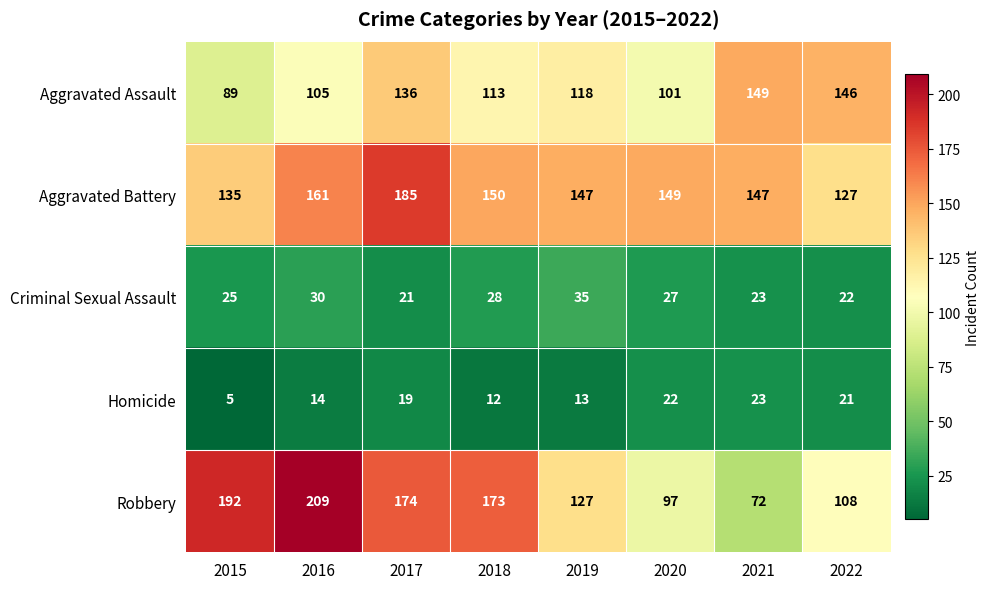

Count the number of categories in the chart.

8